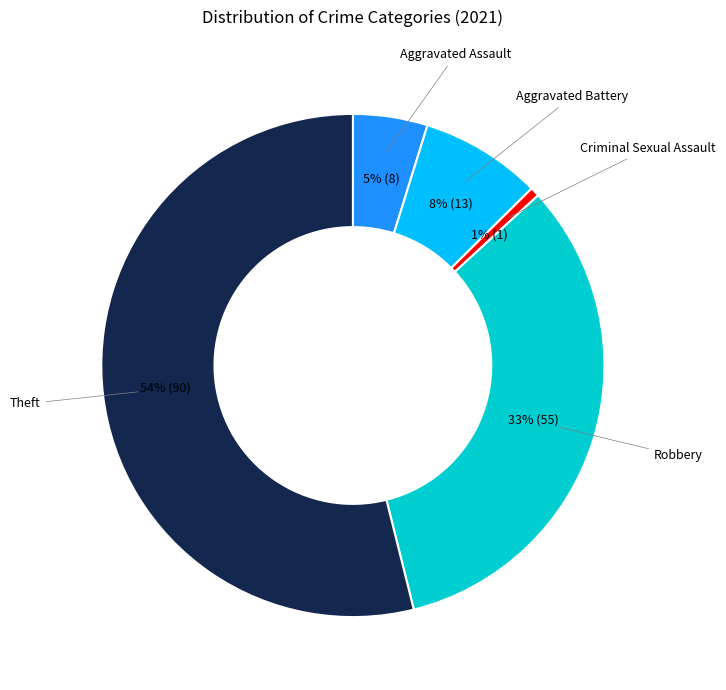

How many slices are in this pie chart?

5